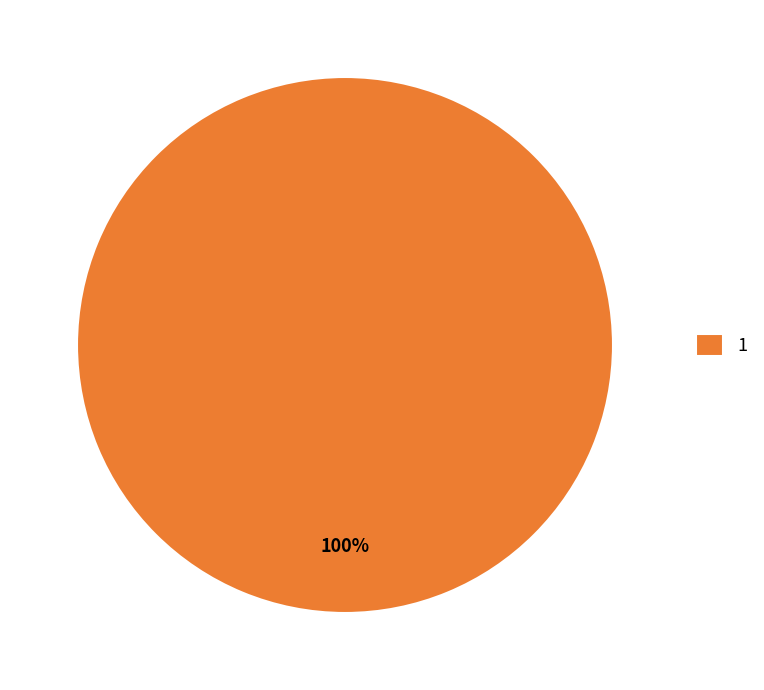

The 1 slice represents 95% of the pie. True or false?

False